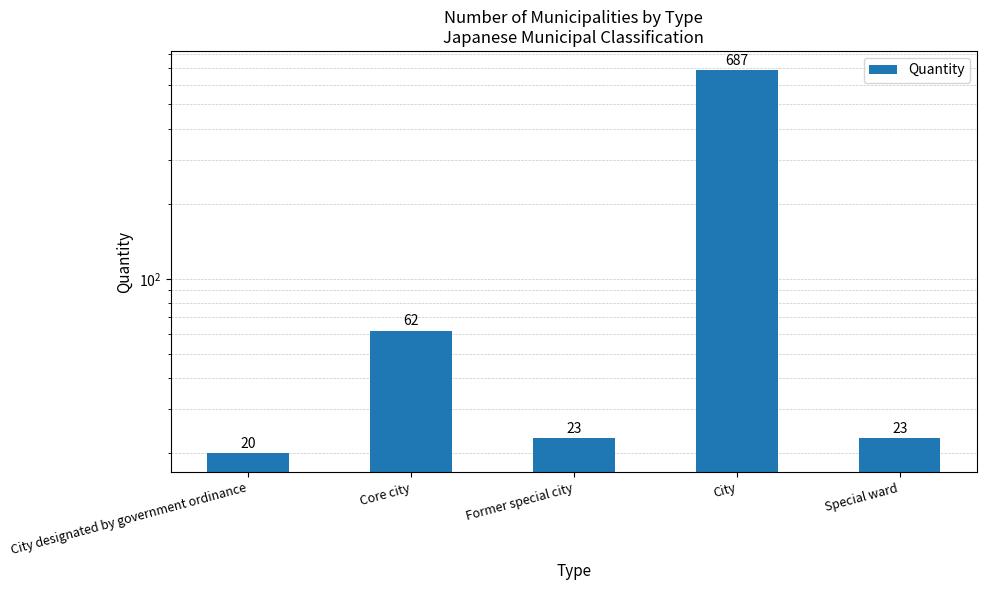

What is the greatest value displayed?

687